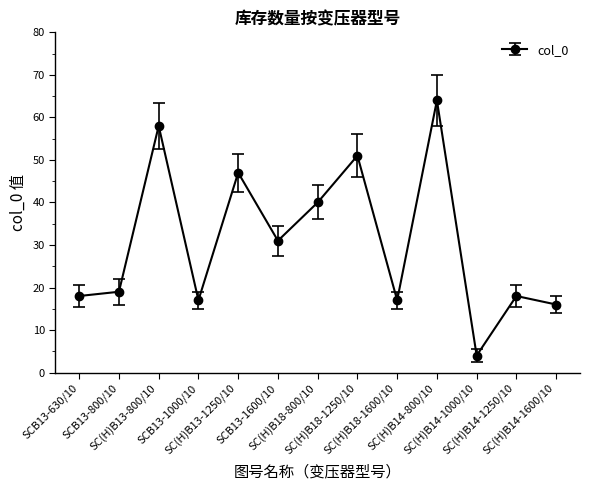

What is the sum of all values?

400